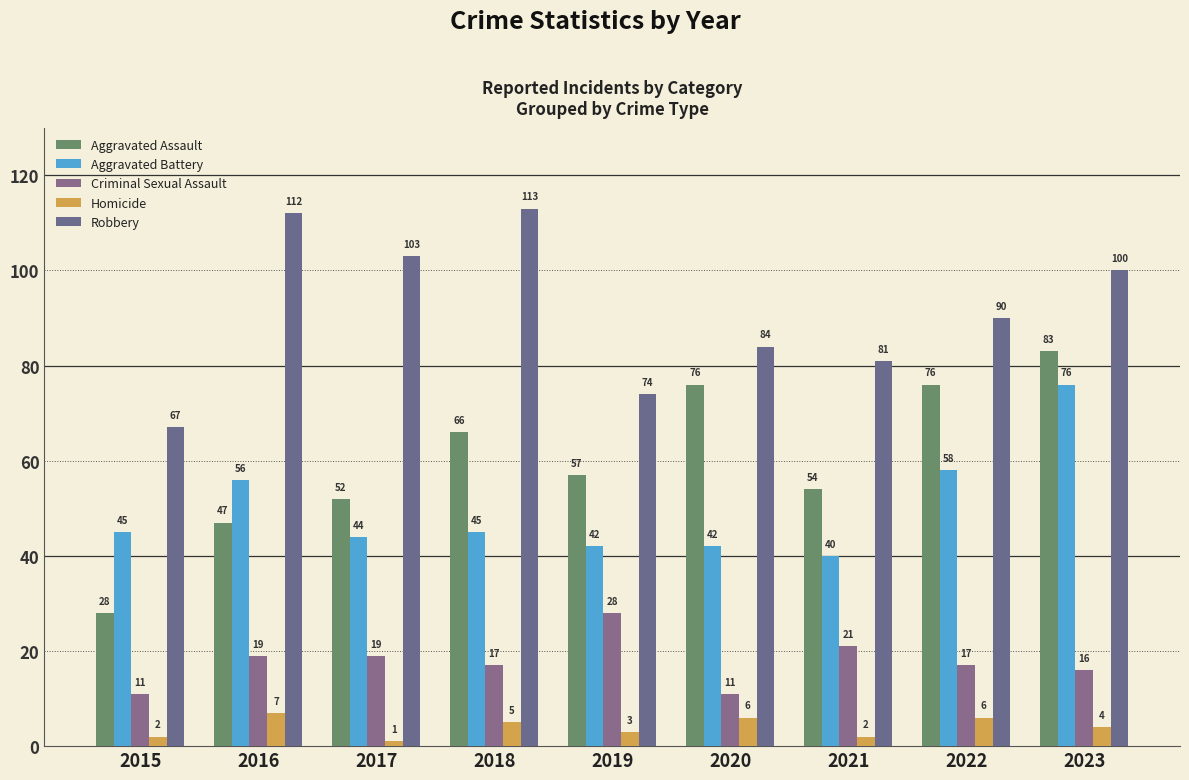

Which series has the largest total across all categories?

Robbery